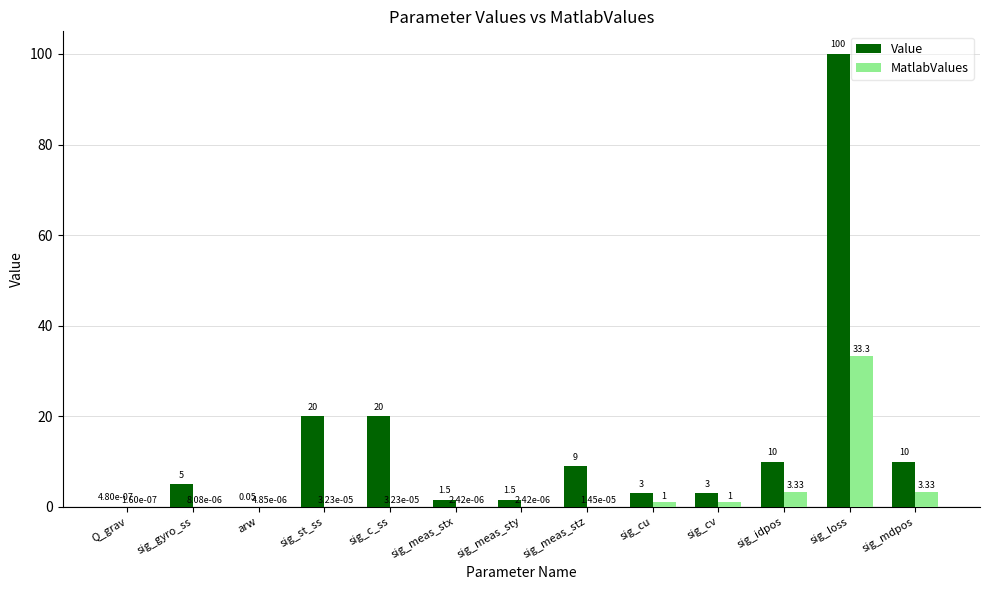

What is the sum of the Value values at Q_grav and sig_gyro_ss?

5.0